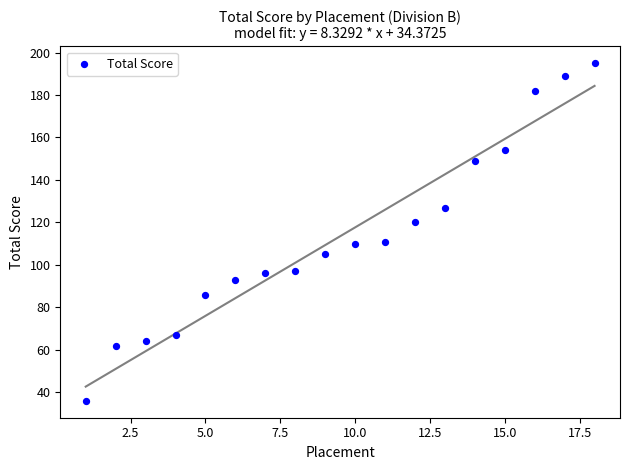

What is the range of X values (max minus min)?

17